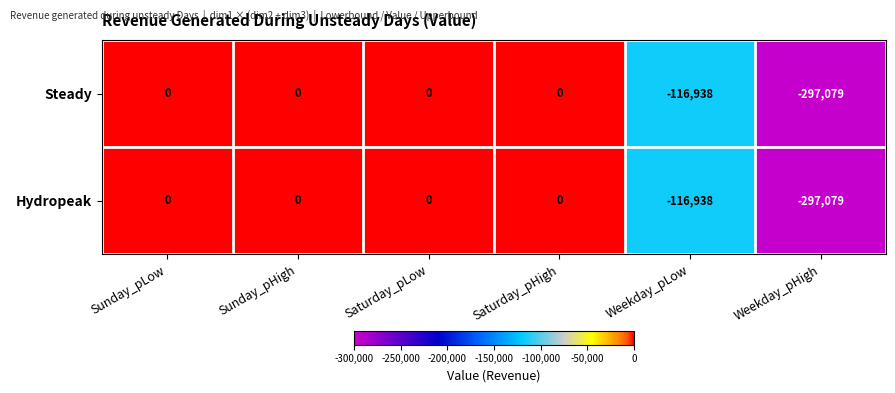

The Hydropeak series shows -116938 at Weekday_pLow. True or false?

True